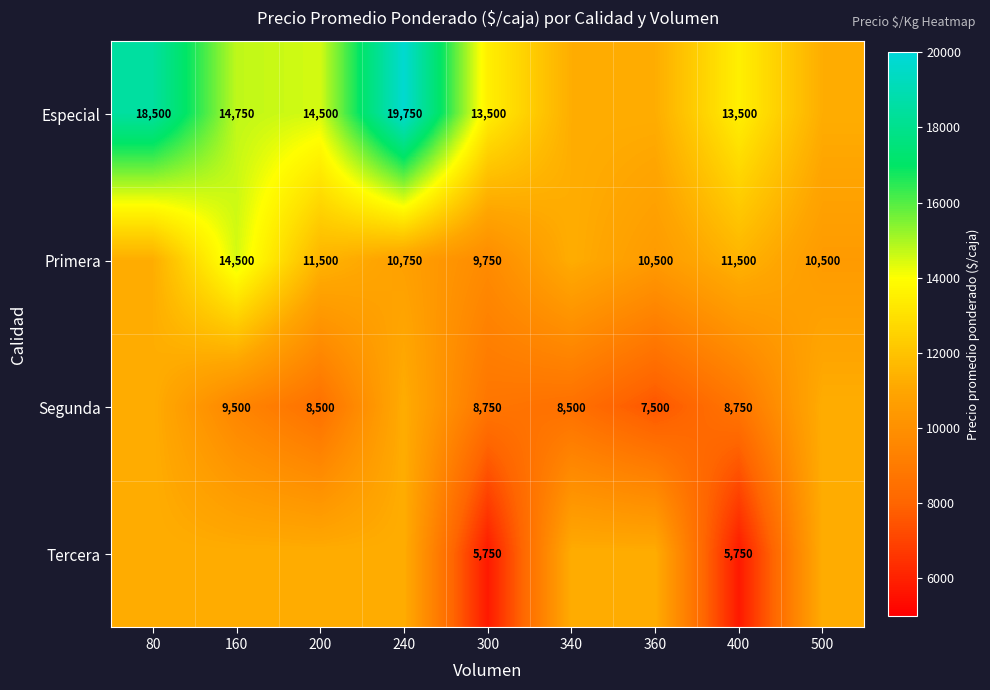

What is the smallest value displayed?

5750.0